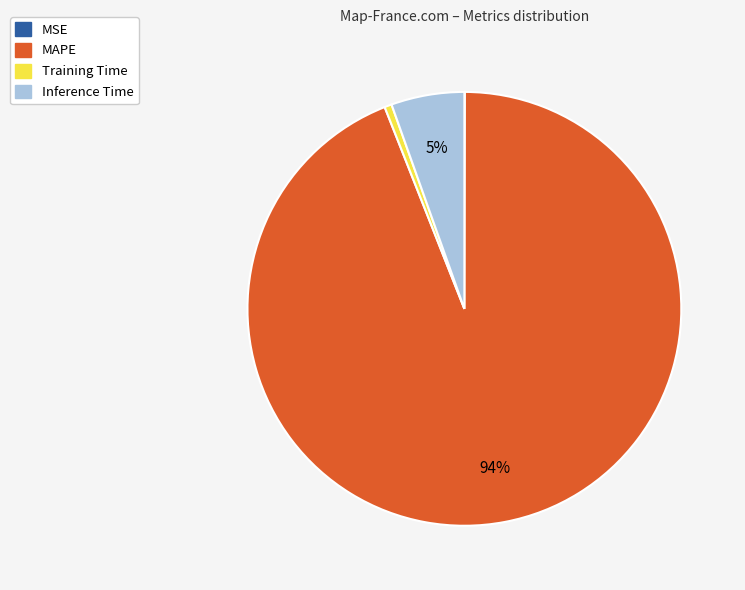

Does Inference Time account for over 50% of the chart?

No